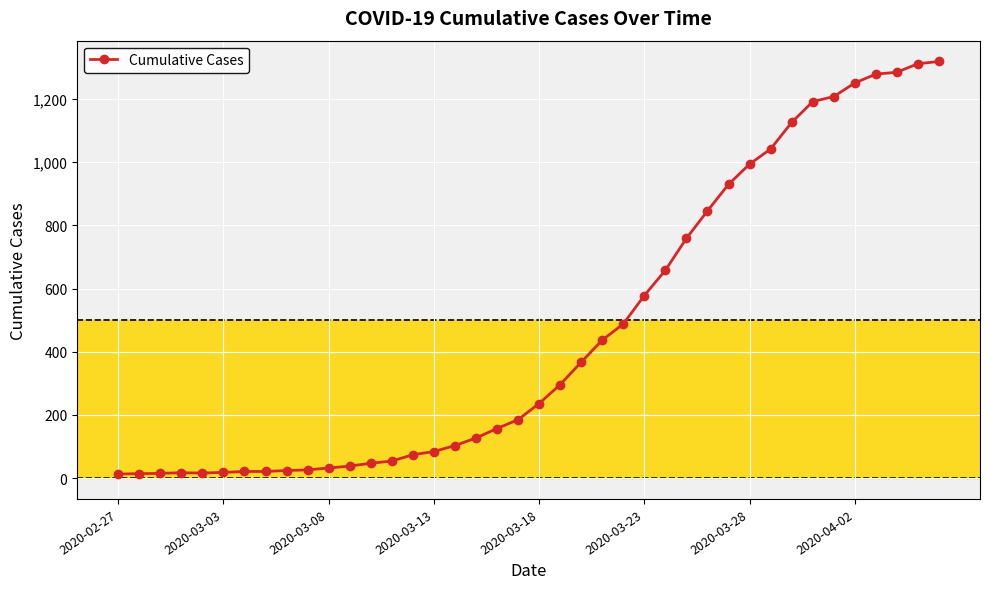

What is the greatest value displayed?

1319